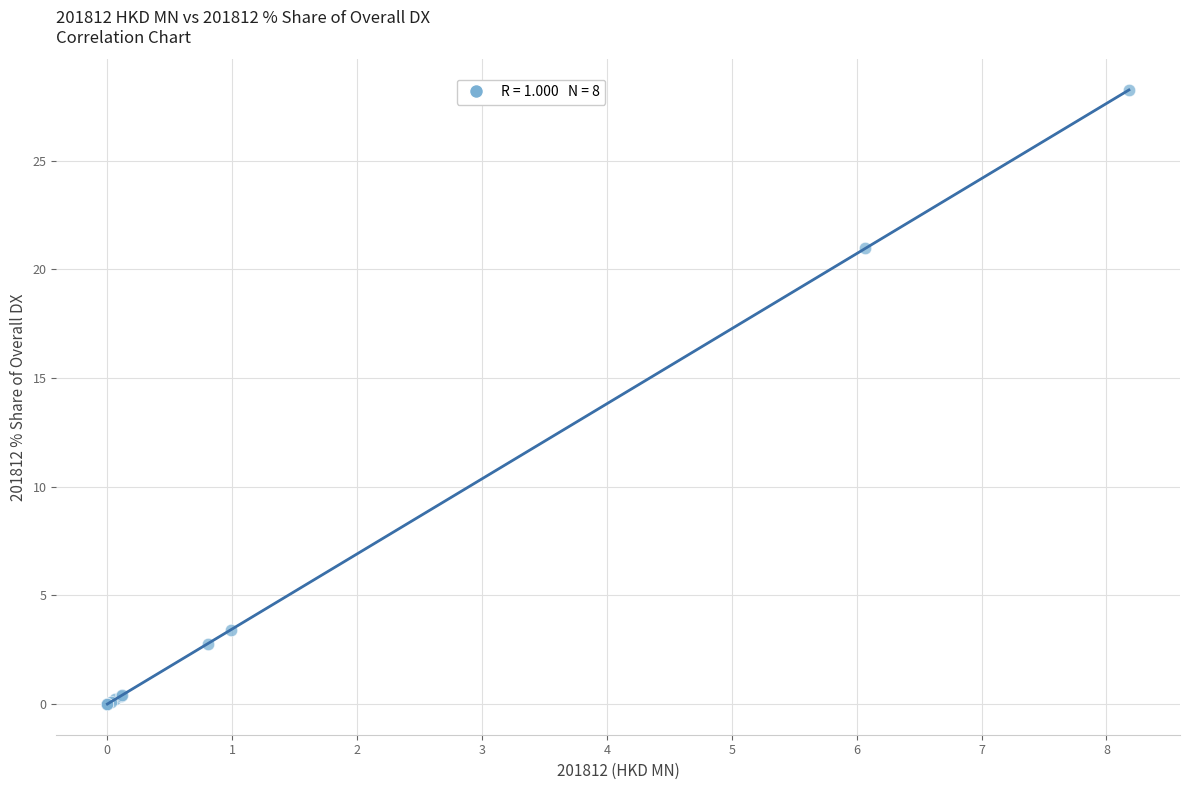

What Y value in the scatter plot is closest to 14?

21.0